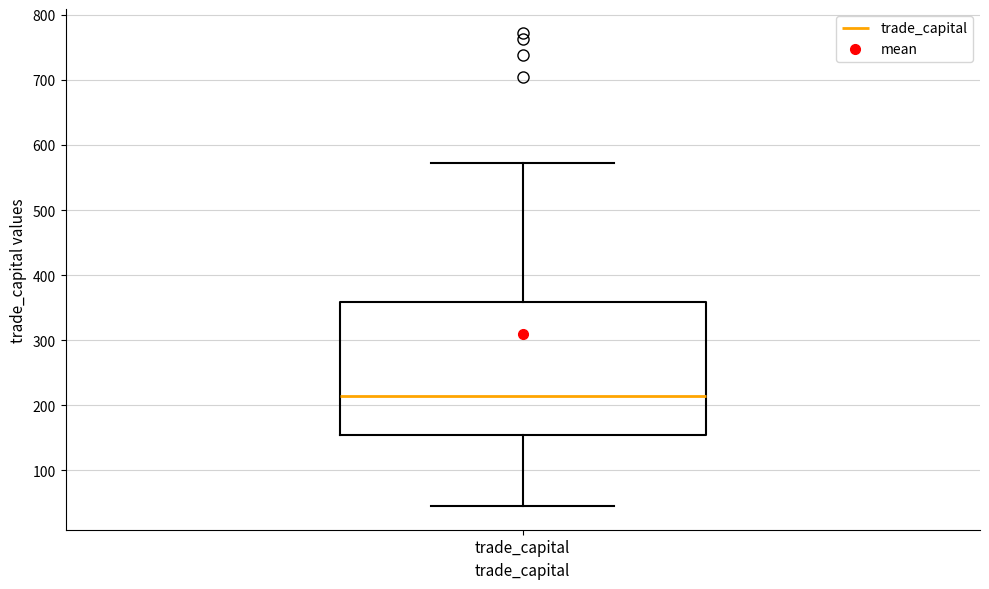

Where does the lower whisker of the box for trade_capital end on the y-axis? The values are not printed on the chart, so give them approximately, as read against the axis.

50